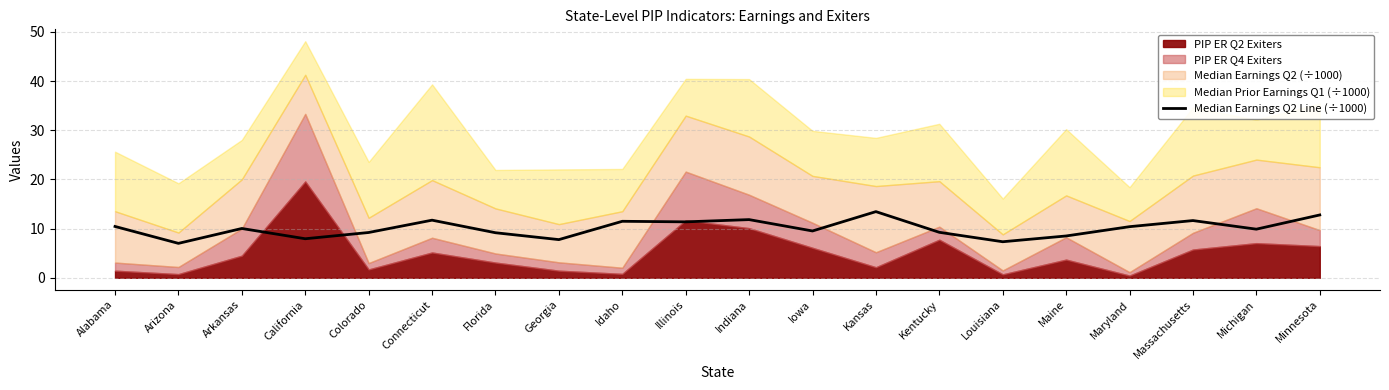

What is the sum of the values at California and Maine?

16.5